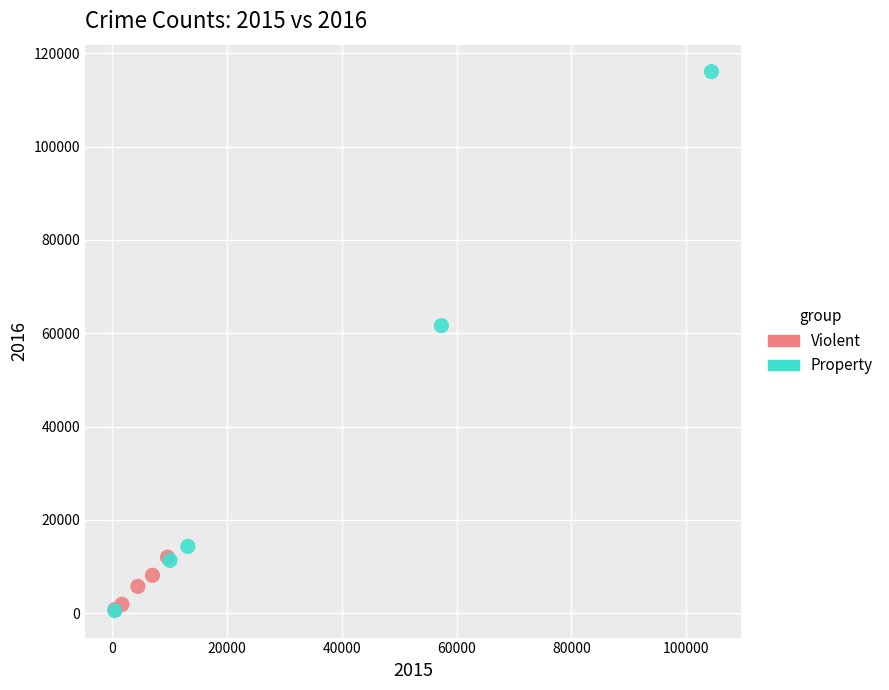

Which series contains the highest Y value?

Property